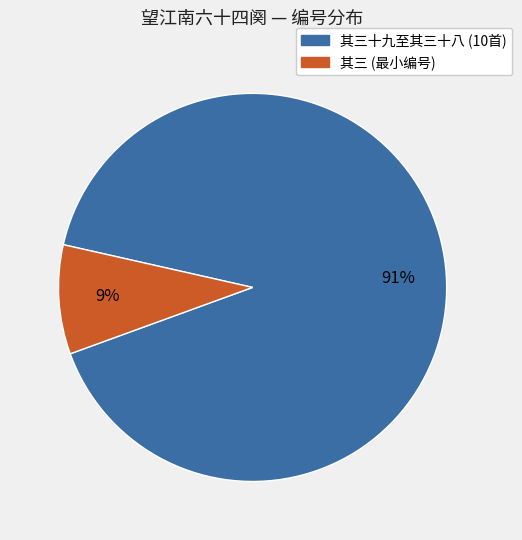

Is there any slice that represents more than half of the pie?

Yes